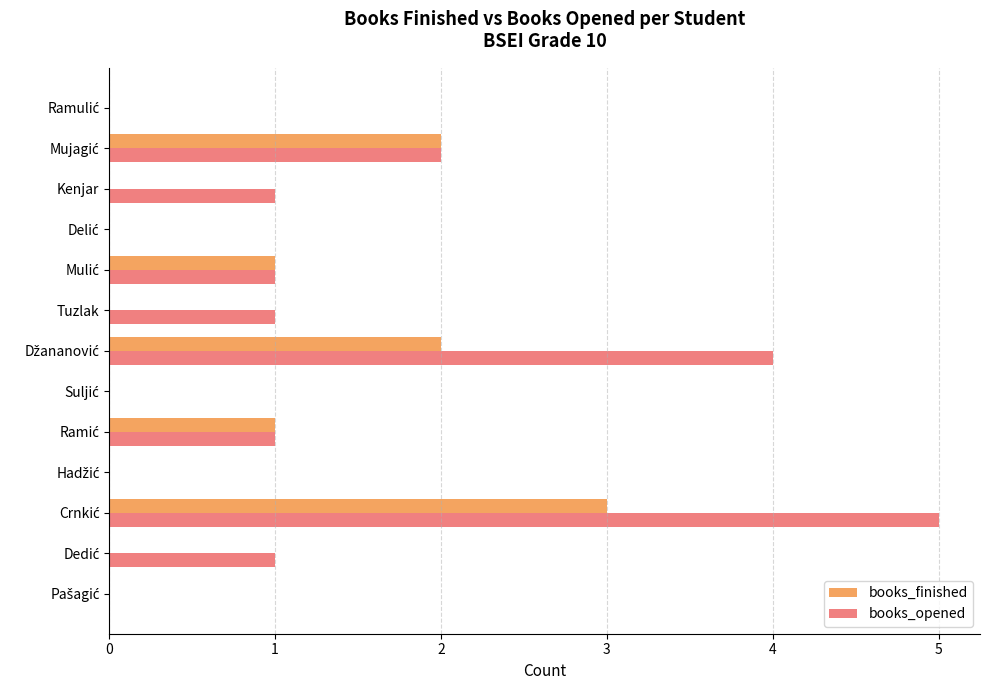

What is the sum of all books_opened values?

16